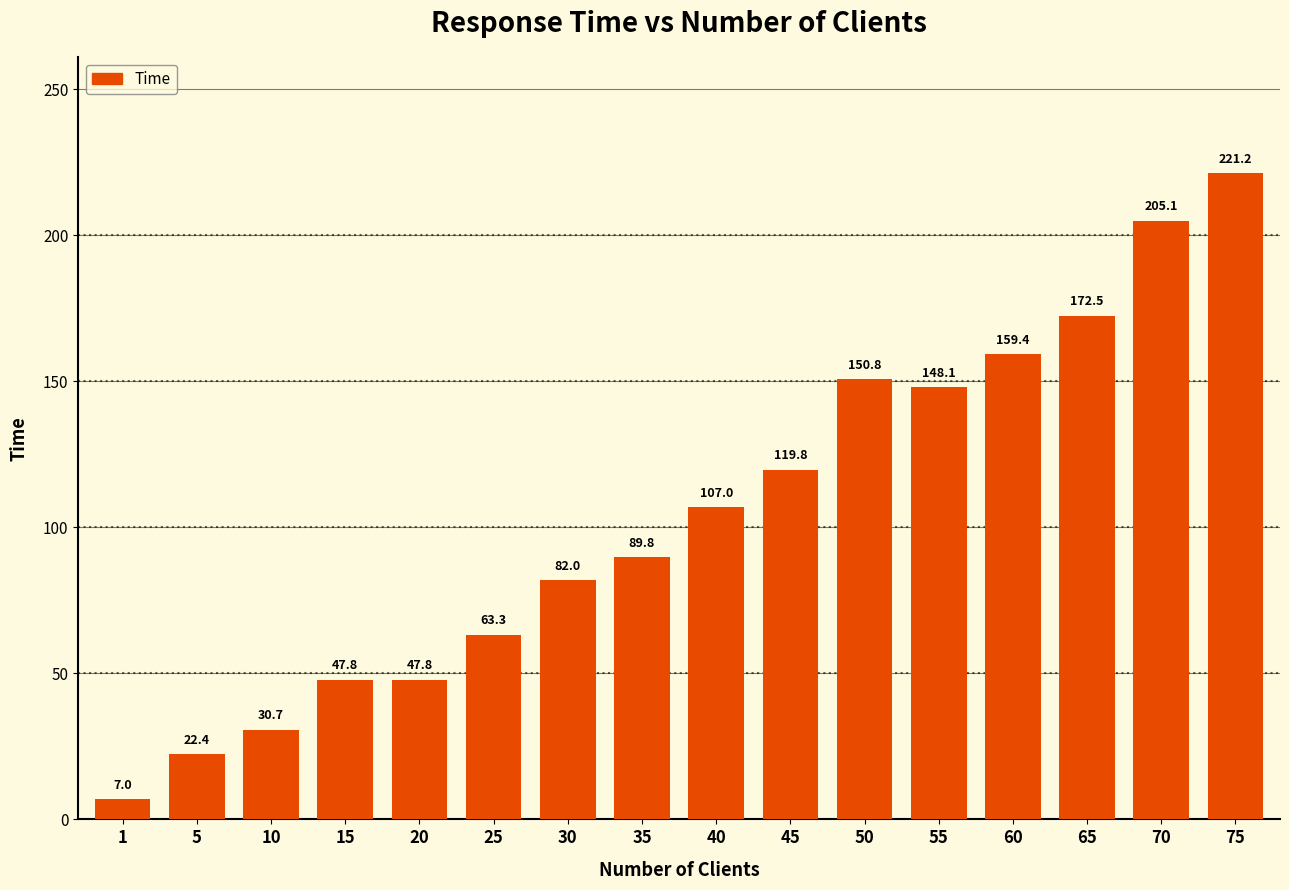

Which has a higher value, 30 or 10?

30